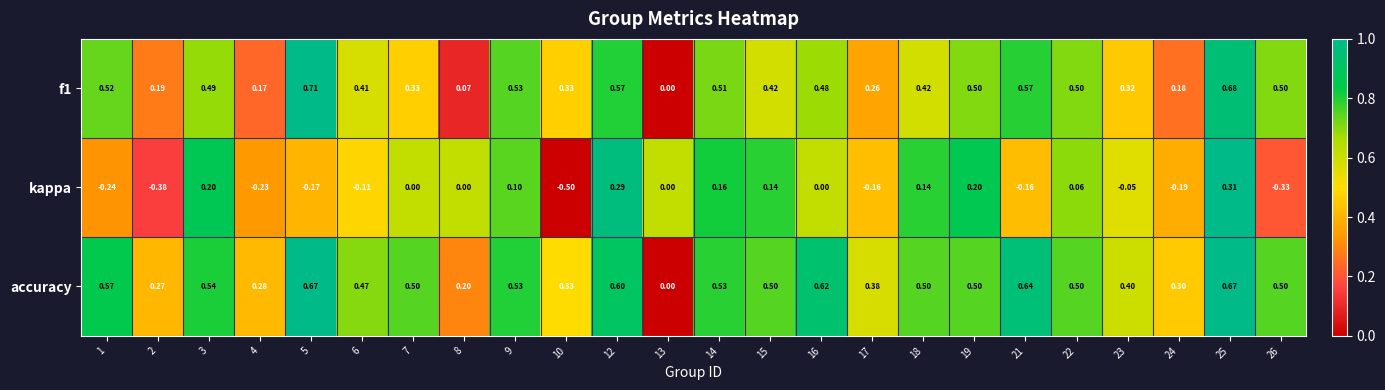

Which series has the widest spread of values?

kappa